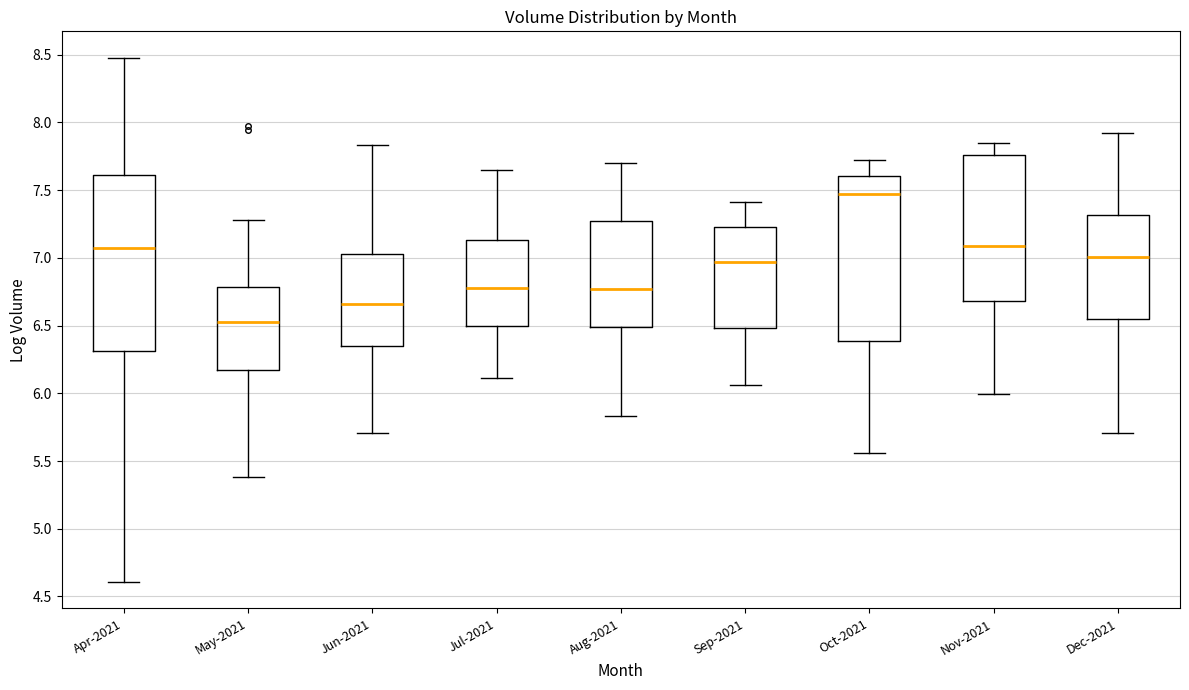

Where does the upper whisker of the box for Nov-2021 end on the y-axis? The values are not printed on the chart, so give them approximately, as read against the axis.

7.85